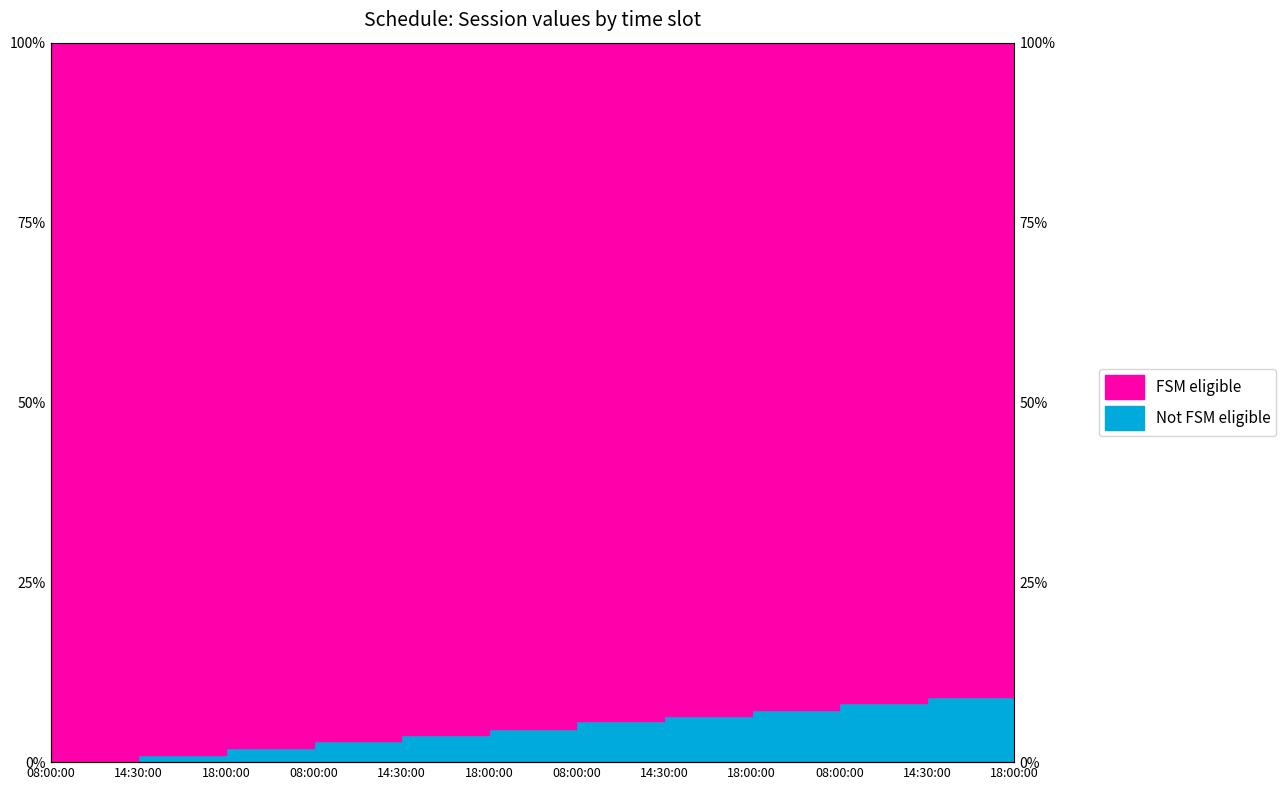

What is the label of the 12th point from the left?

18:00:00